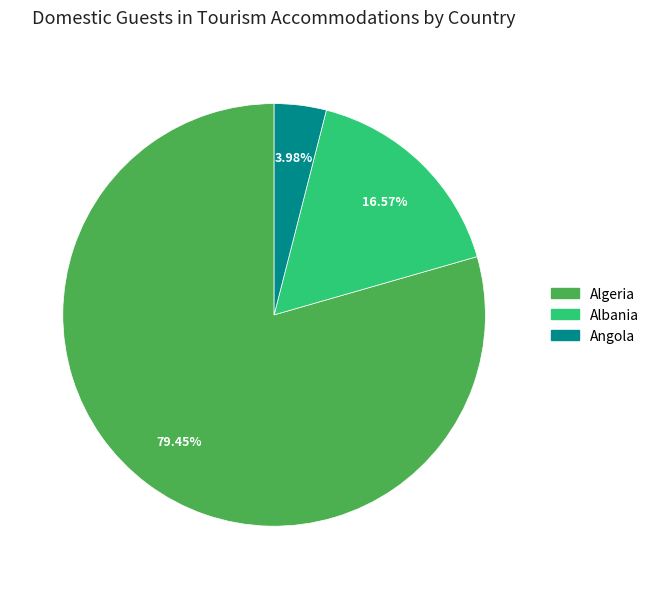

Count the number of slices in the pie.

3